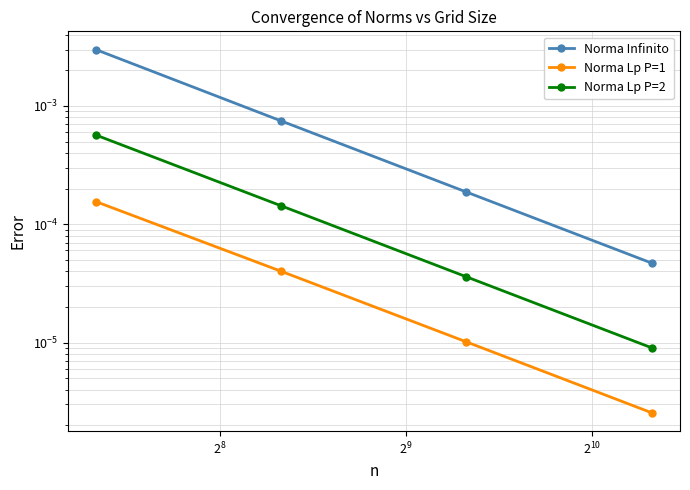

Does the chart display data point markers on the line(s)?

Yes